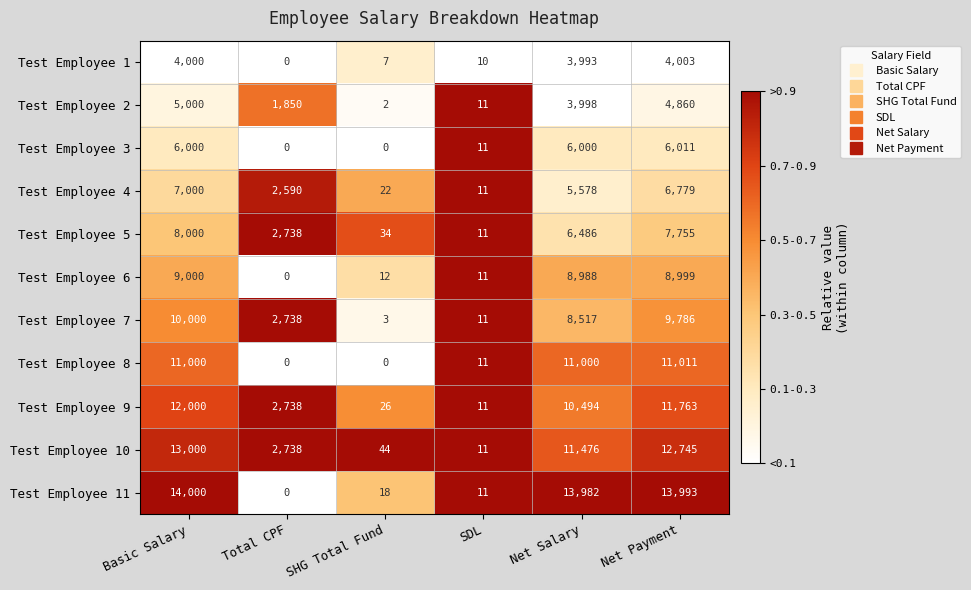

What is the sum of all Test Employee 1 values?

12013